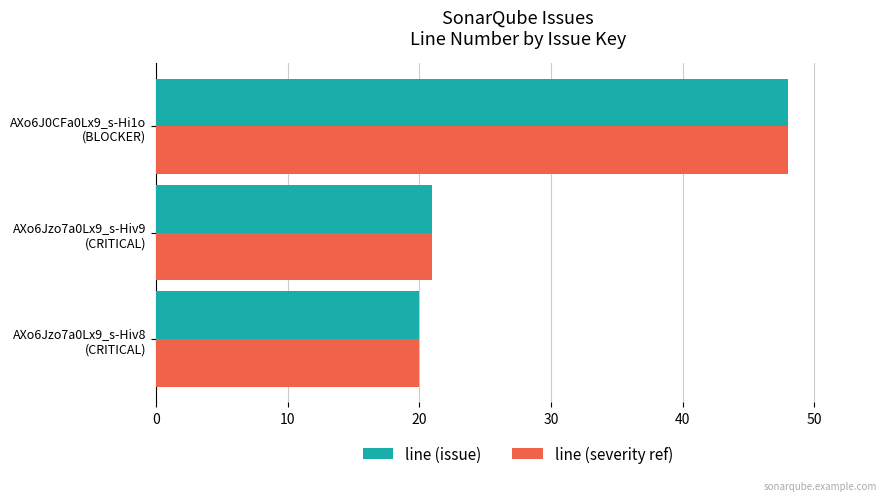

What is the sum of all line (issue) values?

89